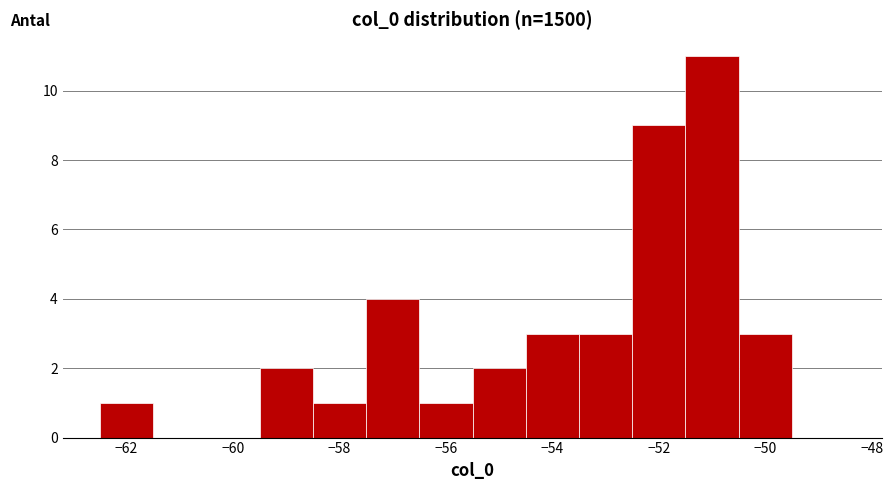

Reading left to right, list every bar in this chart as the range it spans on the x-axis followed by its height. Neither the bar edges nor the heights are printed on the chart, so give them approximately, as read against the axes.

-62.5 to -61.5: 1
-61.5 to -60.5: 0
-60.5 to -59.5: 0
-59.5 to -58.5: 2
-58.5 to -57.5: 1
-57.5 to -56.5: 4
-56.5 to -55.5: 1
-55.5 to -54.5: 2
-54.5 to -53.5: 3
-53.5 to -52.5: 3
-52.5 to -51.5: 9
-51.5 to -50.5: 11
-50.5 to -49.5: 3
-49.5 to -48.5: 0